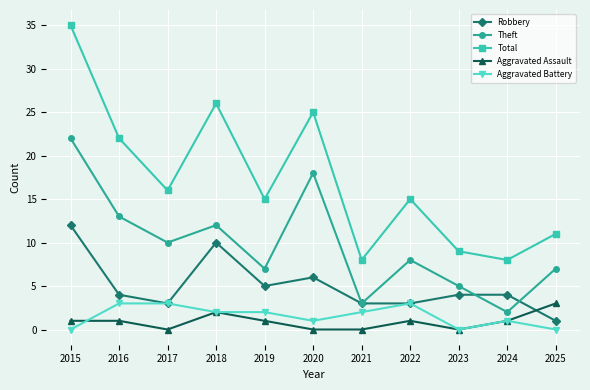

At which category is the sum across all series the highest?

2015